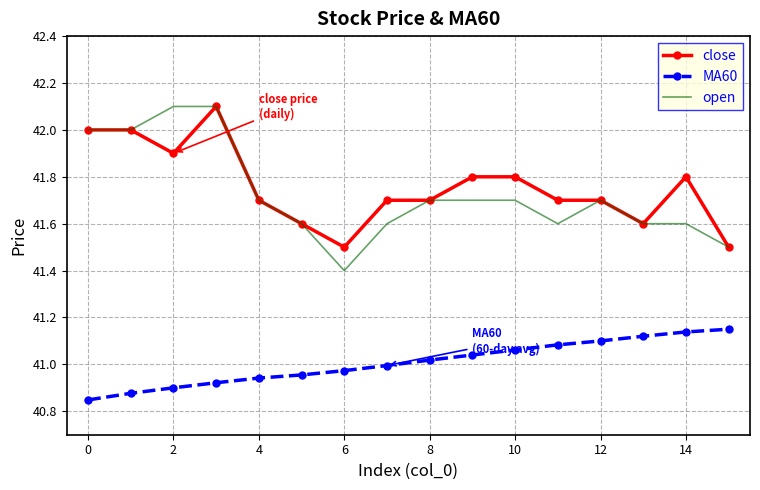

True or false: close and MA60 cross at least once.

False